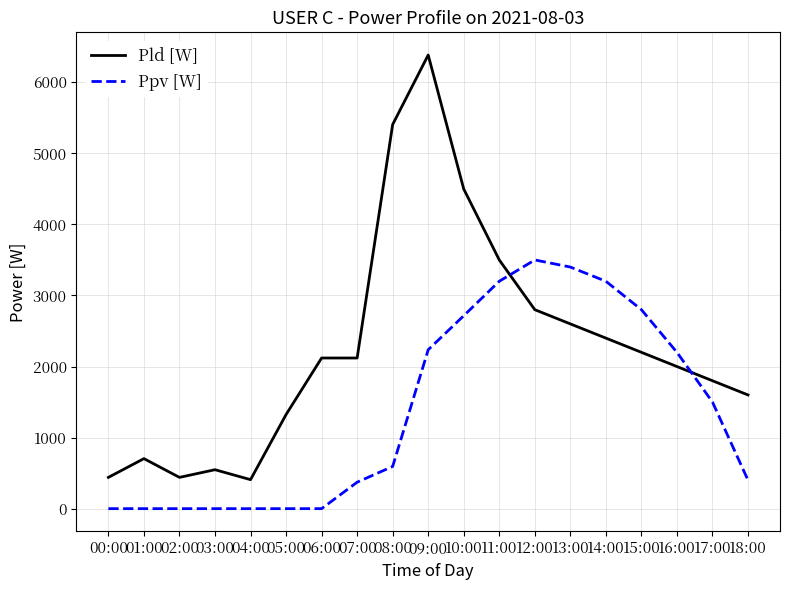

Rank the series by their average value, from highest to lowest.

Pld [W], Ppv [W]